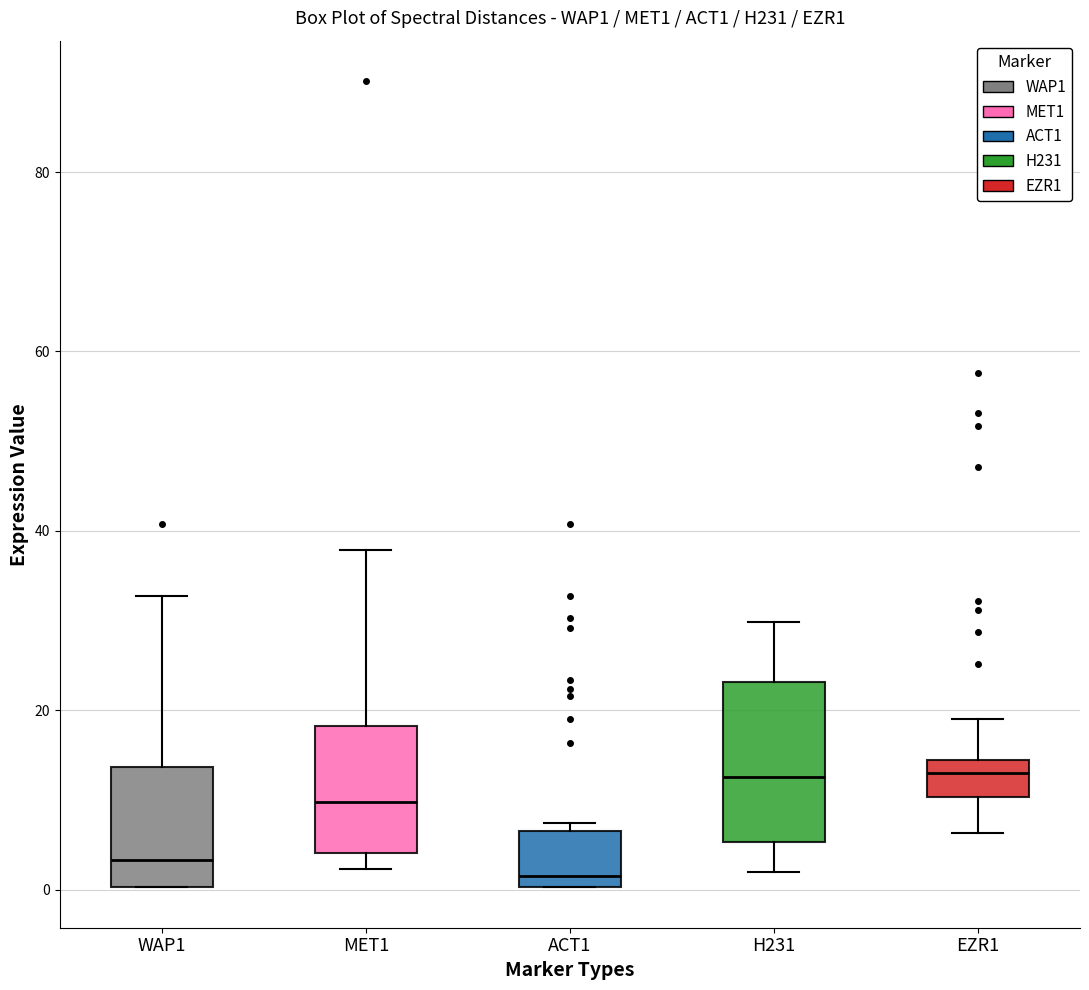

Which box is the tallest, from its lower edge to its upper edge?

H231